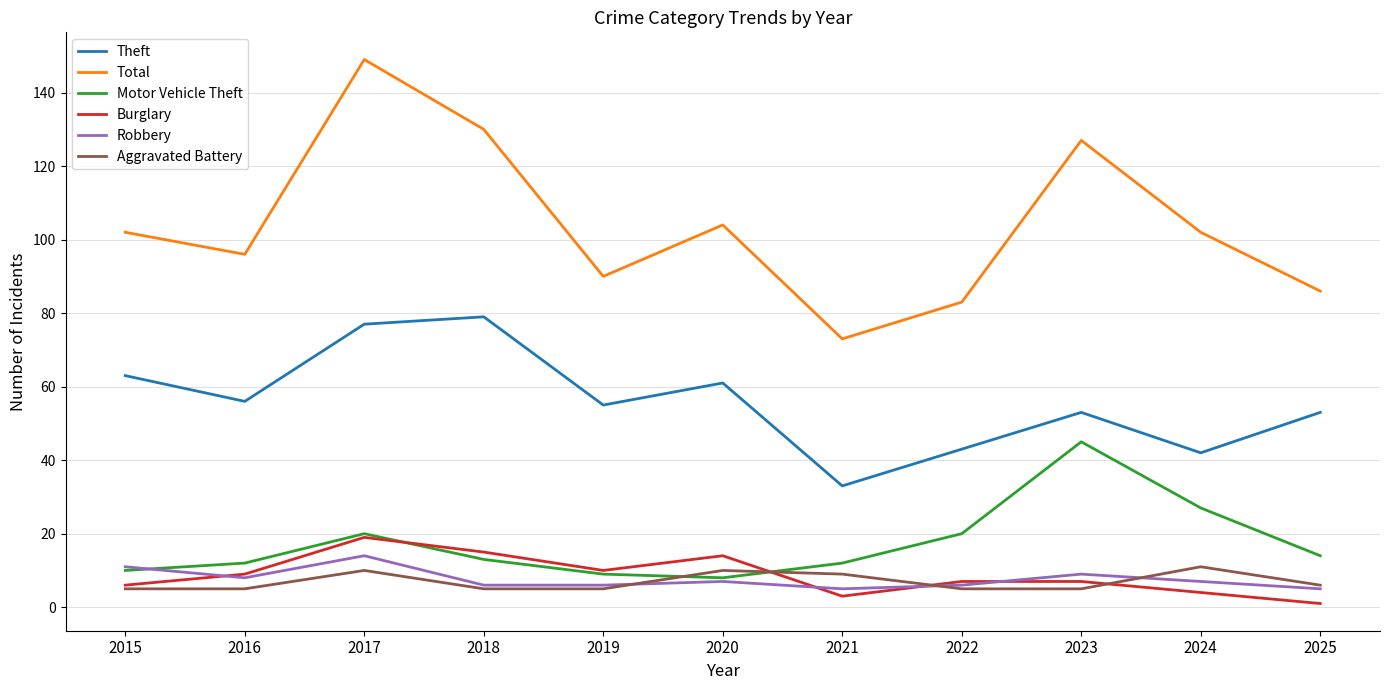

Read the Total value at 2019.

90